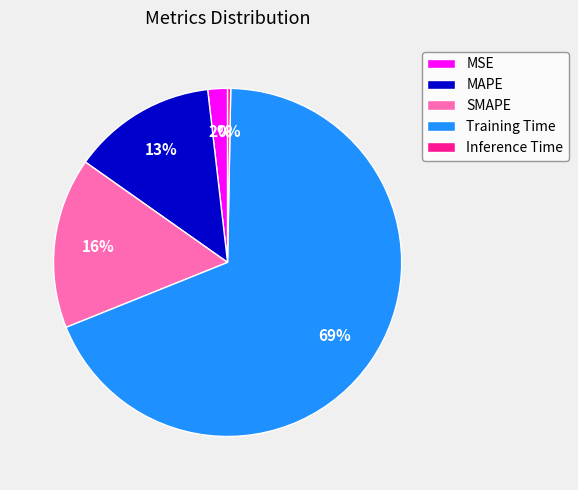

Which category has the biggest portion of the pie?

Training Time